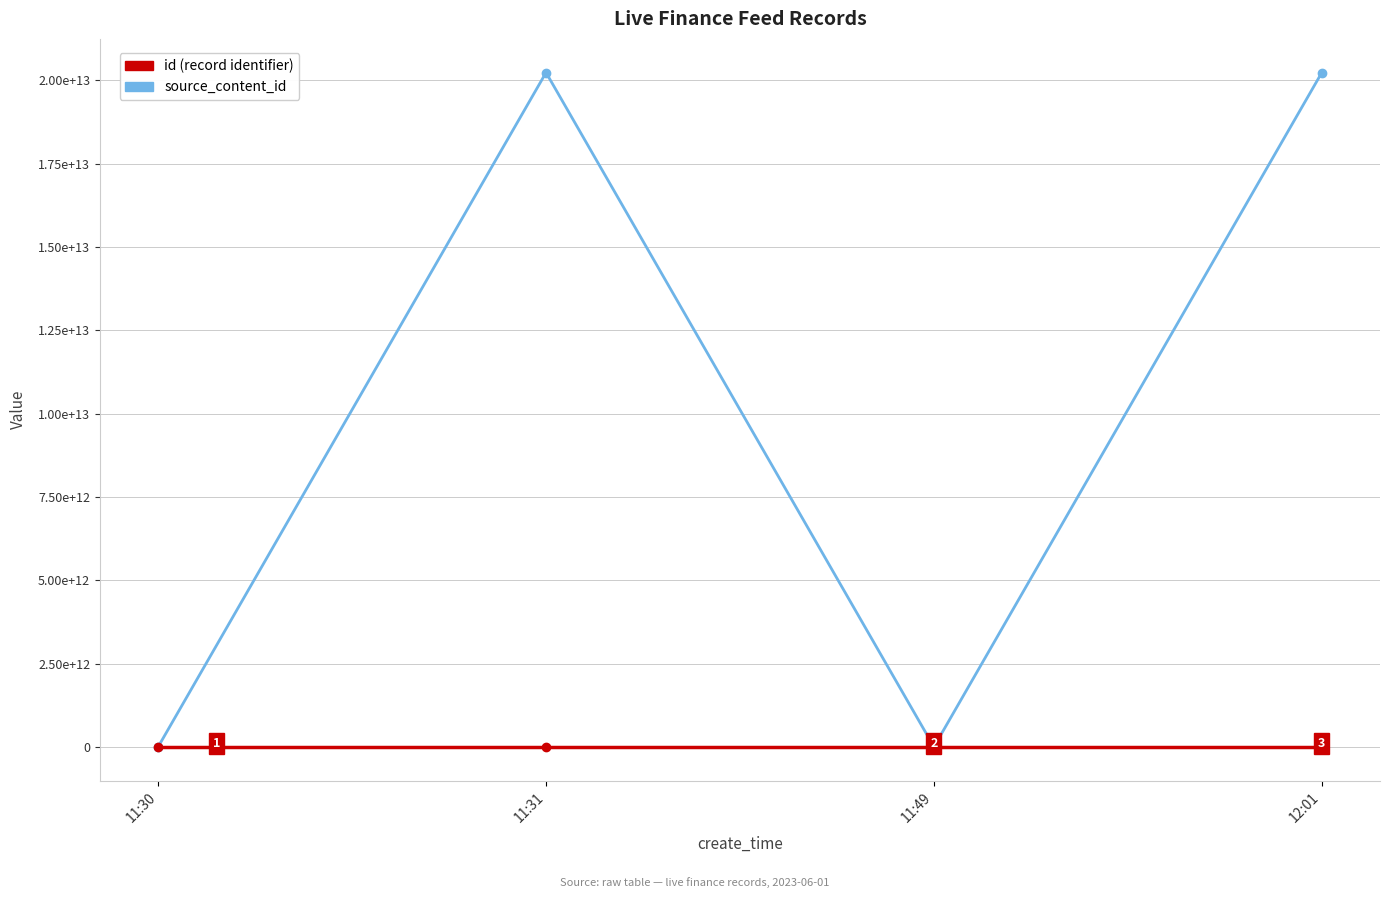

Does the chart have visible grid lines?

Yes